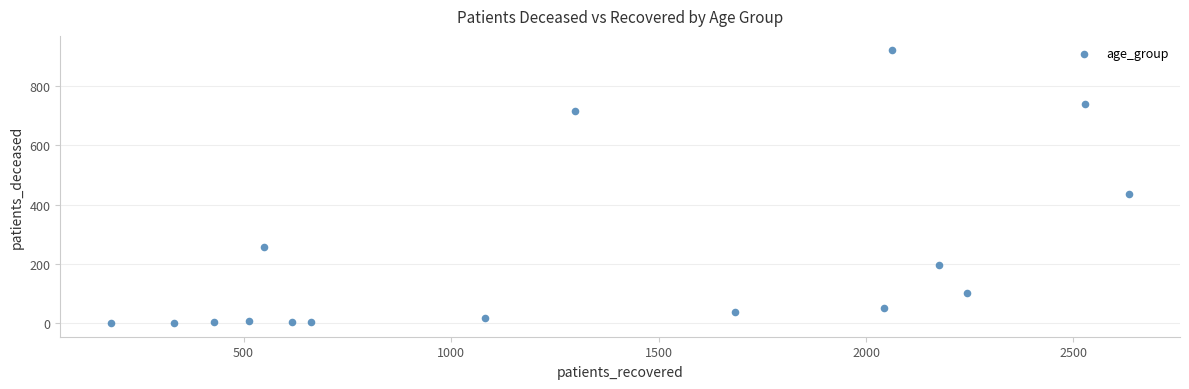

What Y value in the scatter plot is closest to 461?

435